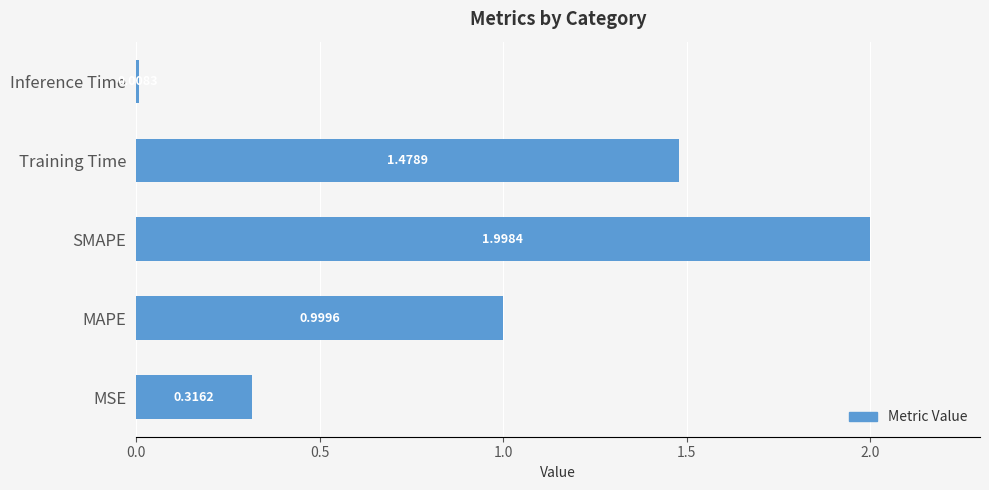

Which label corresponds to the smallest value in the chart?

Inference Time